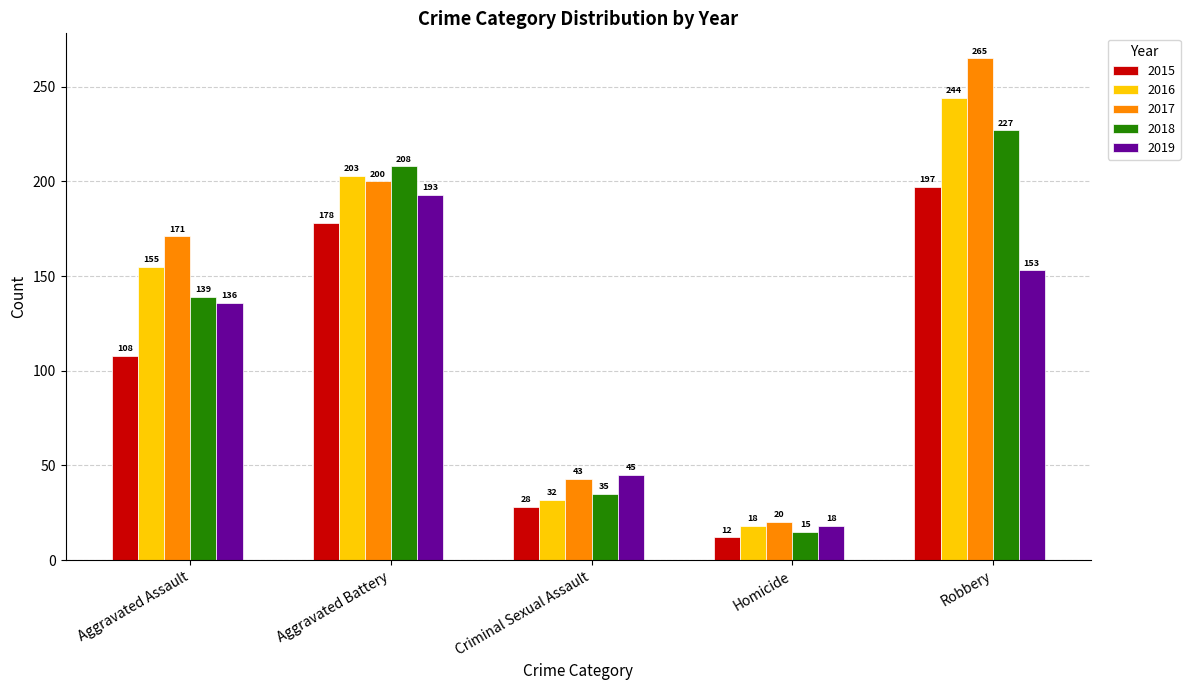

At which label is 2015 closest to 104?

Aggravated Assault